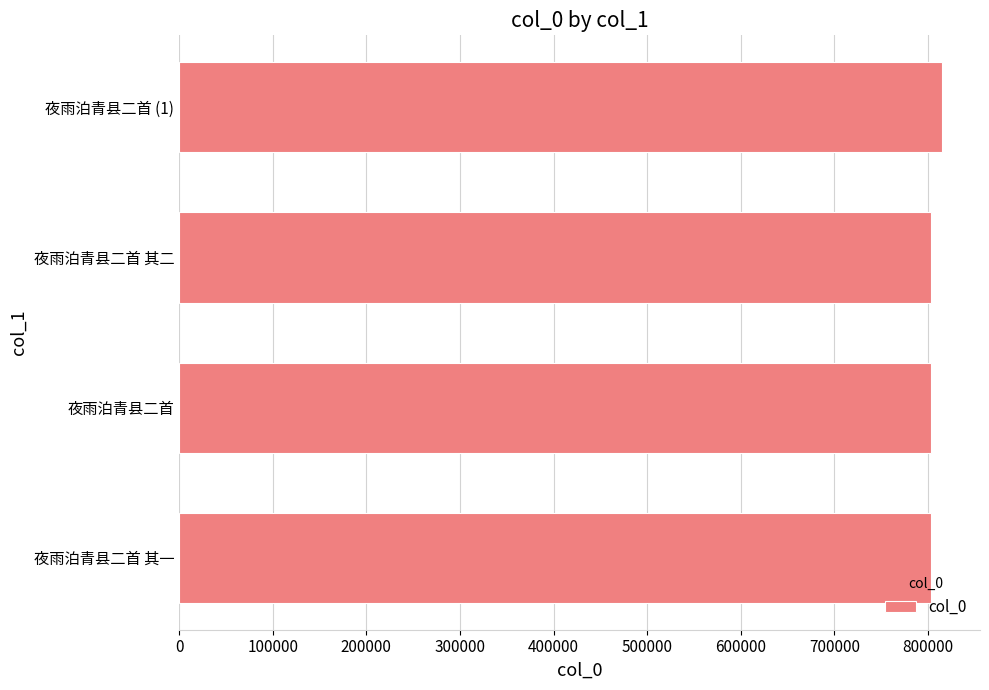

Is it true that the value at 夜雨泊青县二首 其一 is 803429?

True